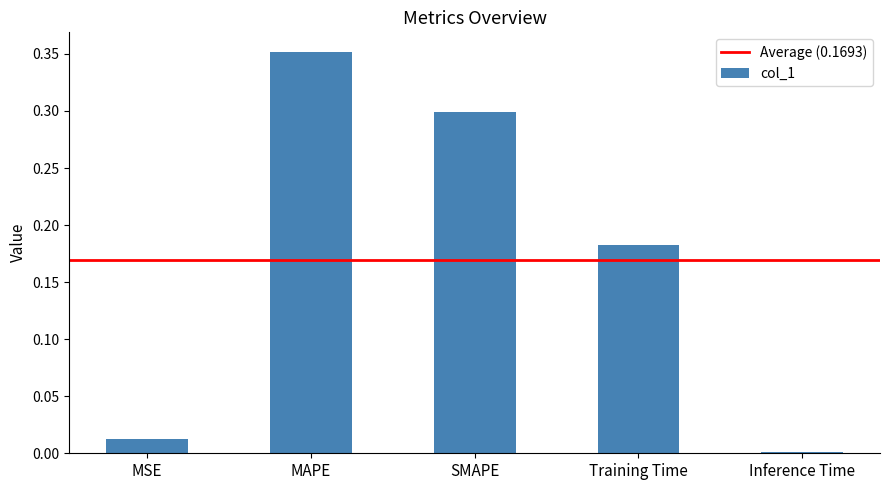

Is it true that the value at Inference Time is 0.0?

True